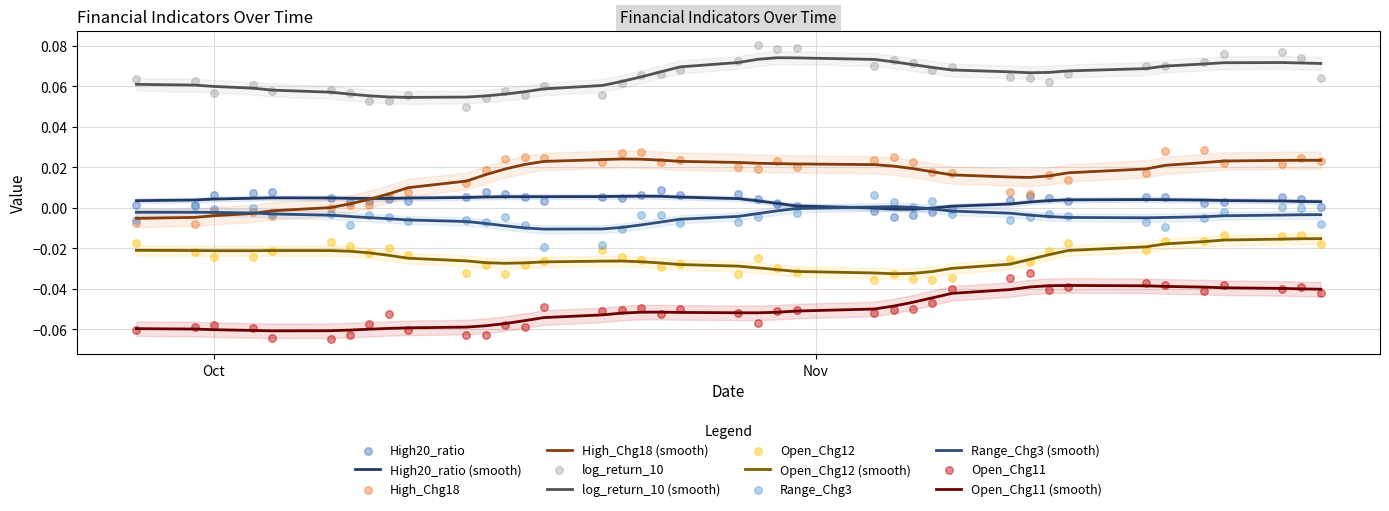

Which series contains the lowest Y value?

Open_Chg11